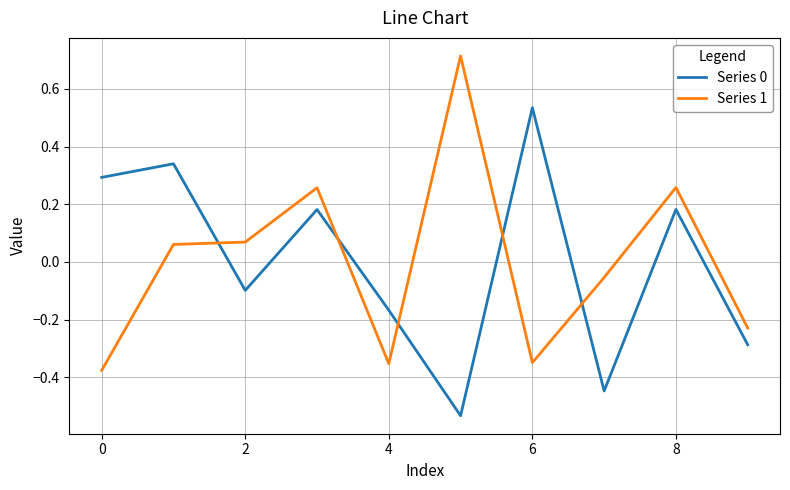

List the series in order of their peak value, highest first.

Series 1, Series 0